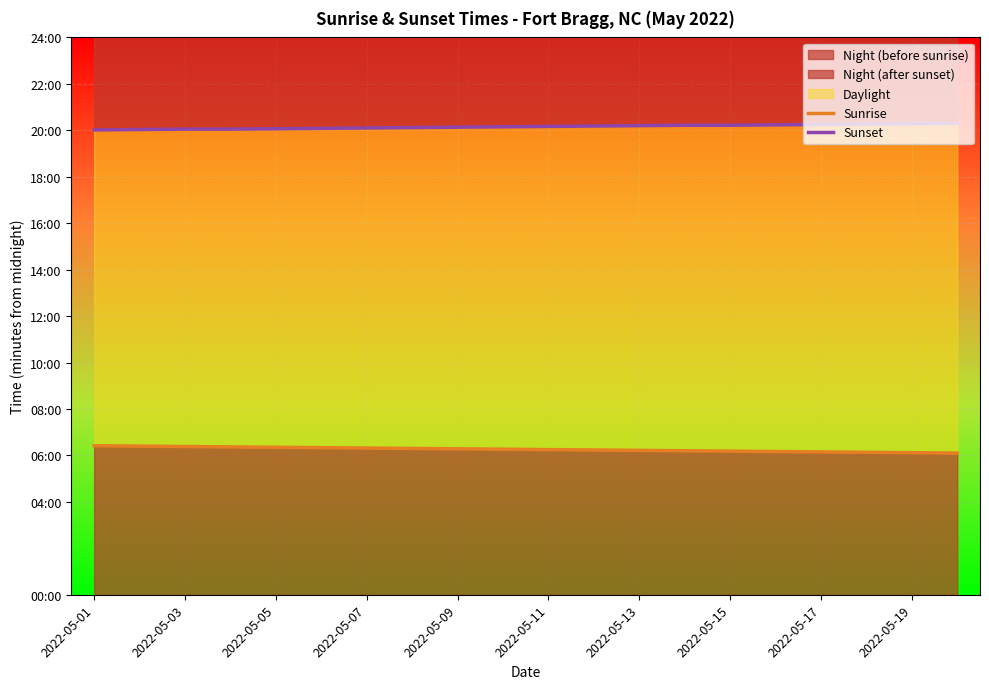

List the series in order of their peak value, highest first.

Sunset, Sunrise